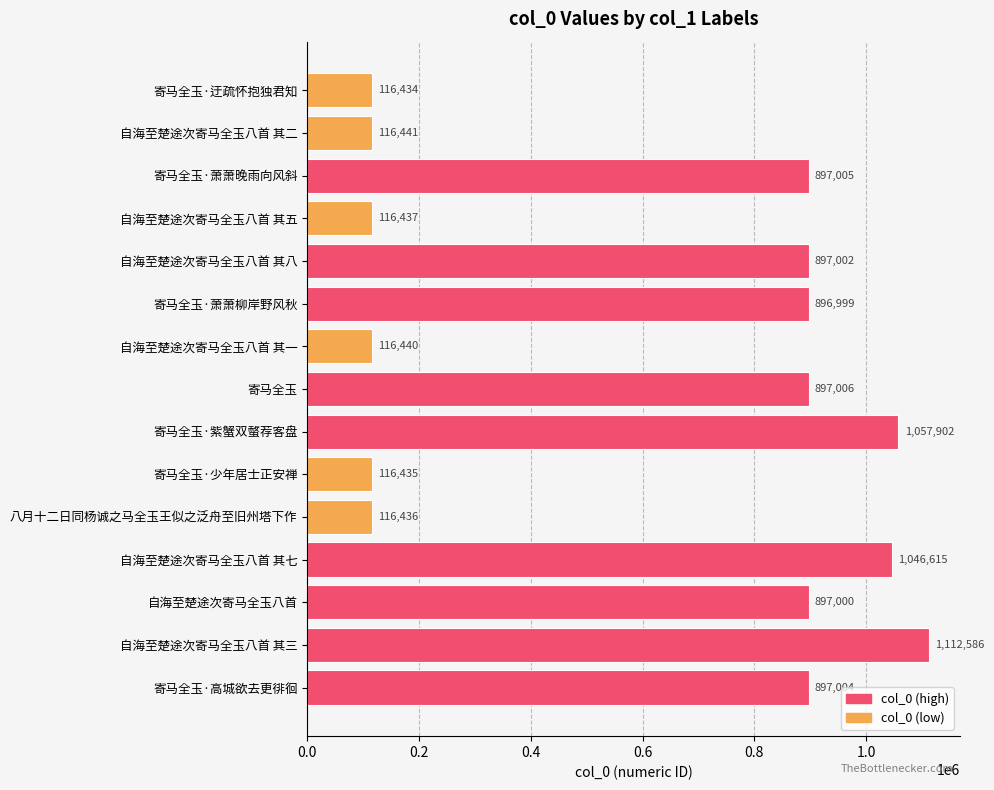

List the labels in order of value, largest first.

自海至楚途次寄马全玉八首 其三, 寄马全玉·紫蟹双螫荐客盘, 自海至楚途次寄马全玉八首 其七, 寄马全玉, 寄马全玉·萧萧晚雨向风斜, 寄马全玉·高城欲去更徘徊, 自海至楚途次寄马全玉八首 其八, 自海至楚途次寄马全玉八首, 寄马全玉·萧萧柳岸野风秋, 自海至楚途次寄马全玉八首 其二, 自海至楚途次寄马全玉八首 其一, 自海至楚途次寄马全玉八首 其五, 八月十二日同杨诚之马全玉王似之泛舟至旧州塔下作, 寄马全玉·少年居士正安禅, 寄马全玉·迂疏怀抱独君知